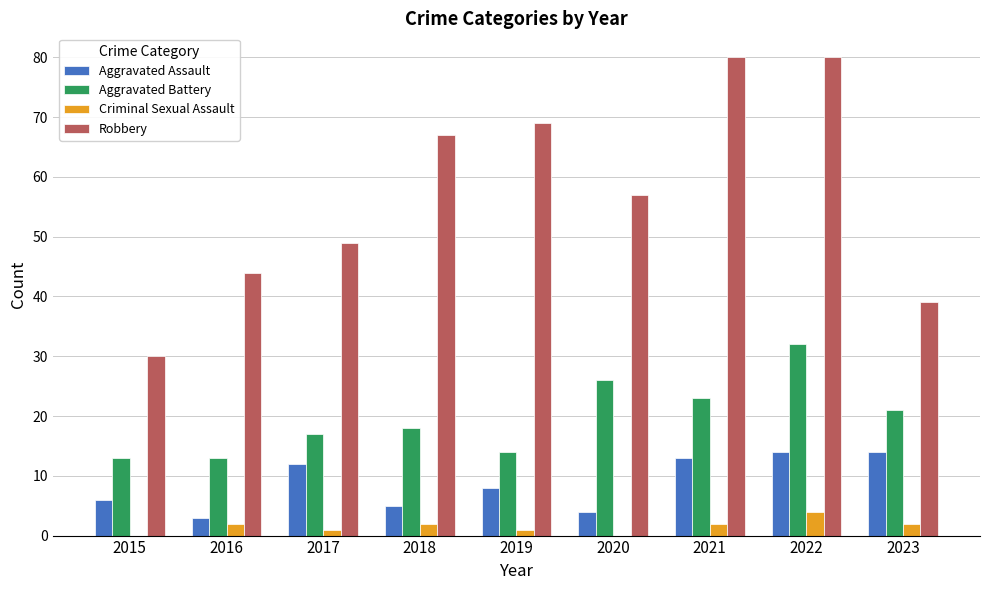

Reading left to right, what are all the values shown in this chart?

Aggravated Assault: 6	3	12	5	8	4	13	14	14
Aggravated Battery: 13	13	17	18	14	26	23	32	21
Criminal Sexual Assault: 0	2	1	2	1	0	2	4	2
Robbery: 30	44	49	67	69	57	80	80	39